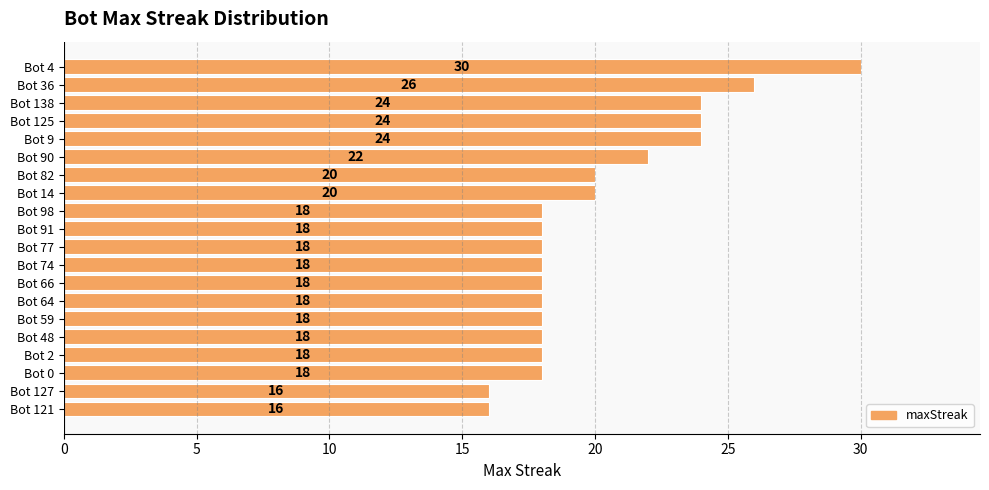

Does the chart contain stacked bars?

No